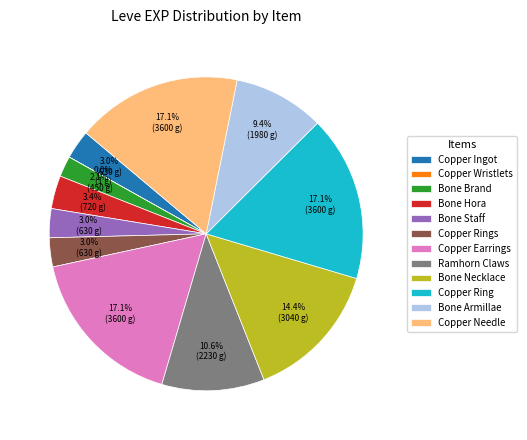

Does Bone Necklace account for over 50% of the chart?

No